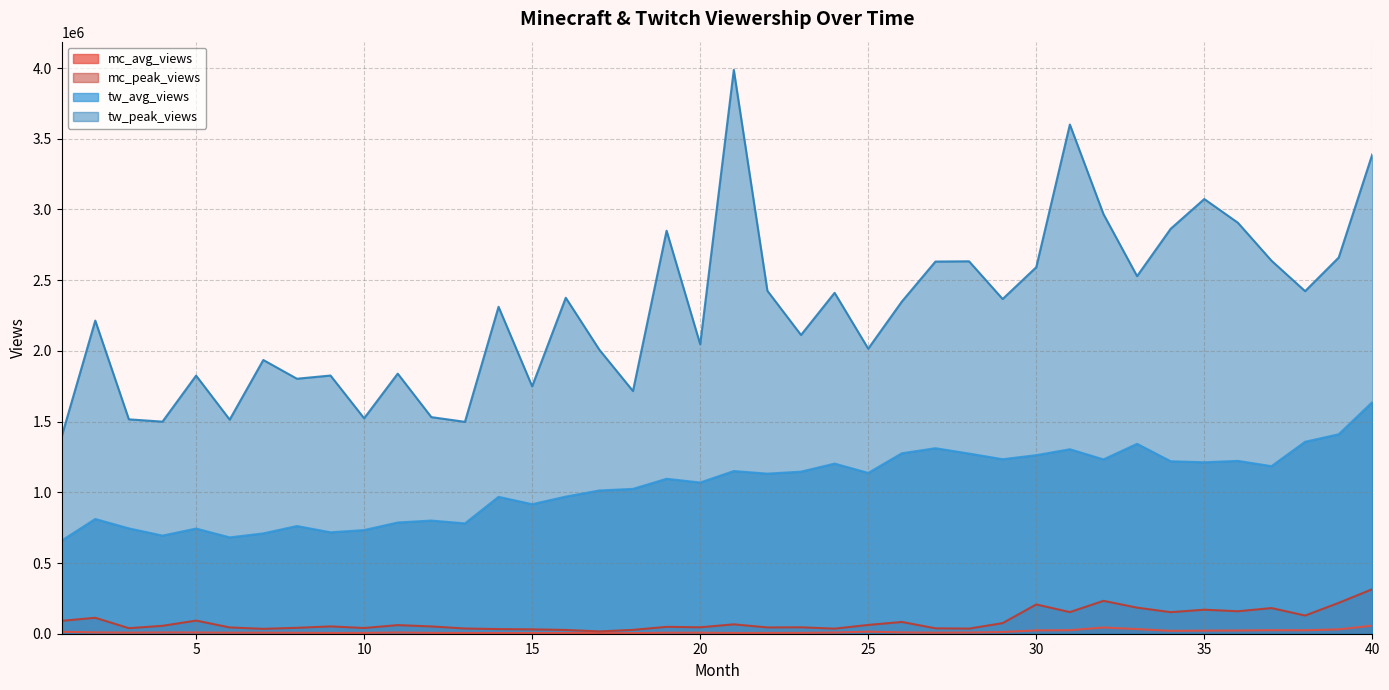

What is the value of the tw_peak_views point at the 17th from the left?

2008096